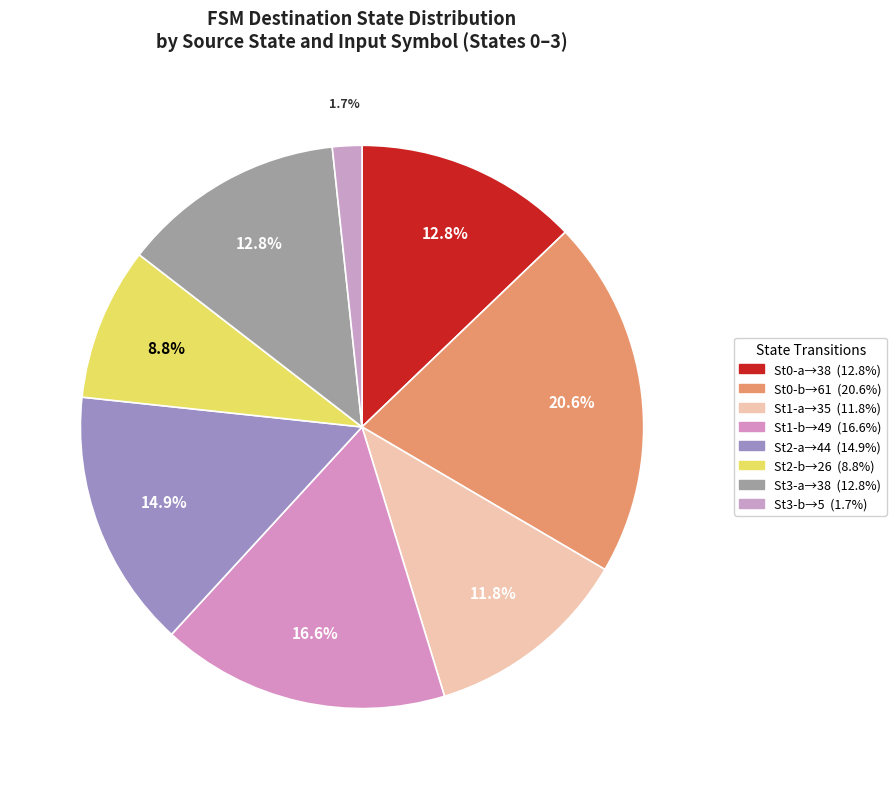

What is the smallest slice in the pie chart?

source_state=3(b)